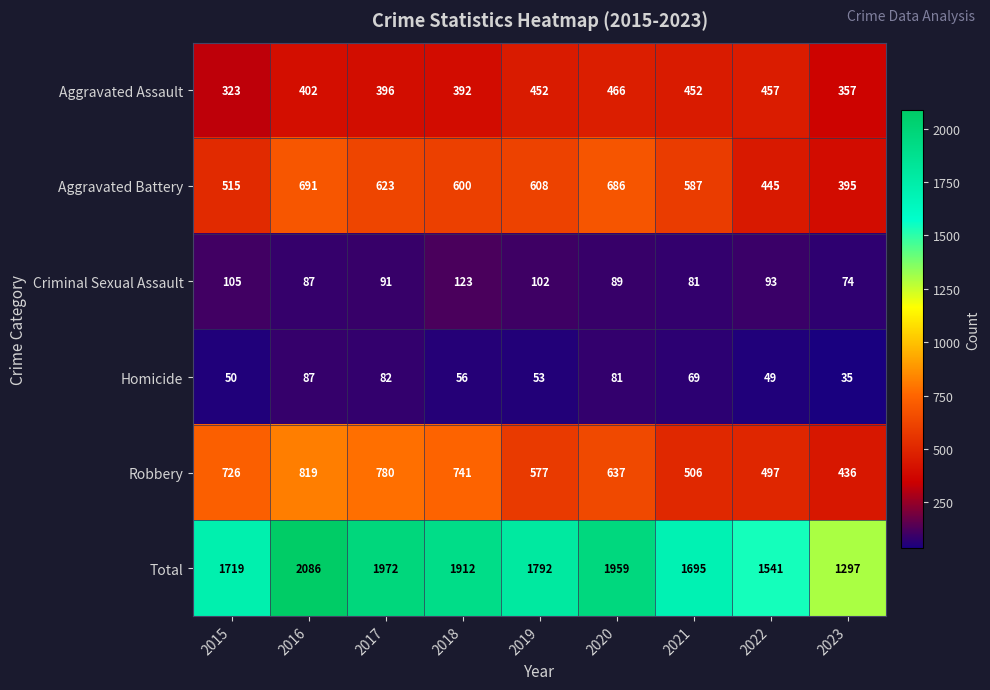

The Aggravated Battery series shows 642 at 2022. True or false?

False